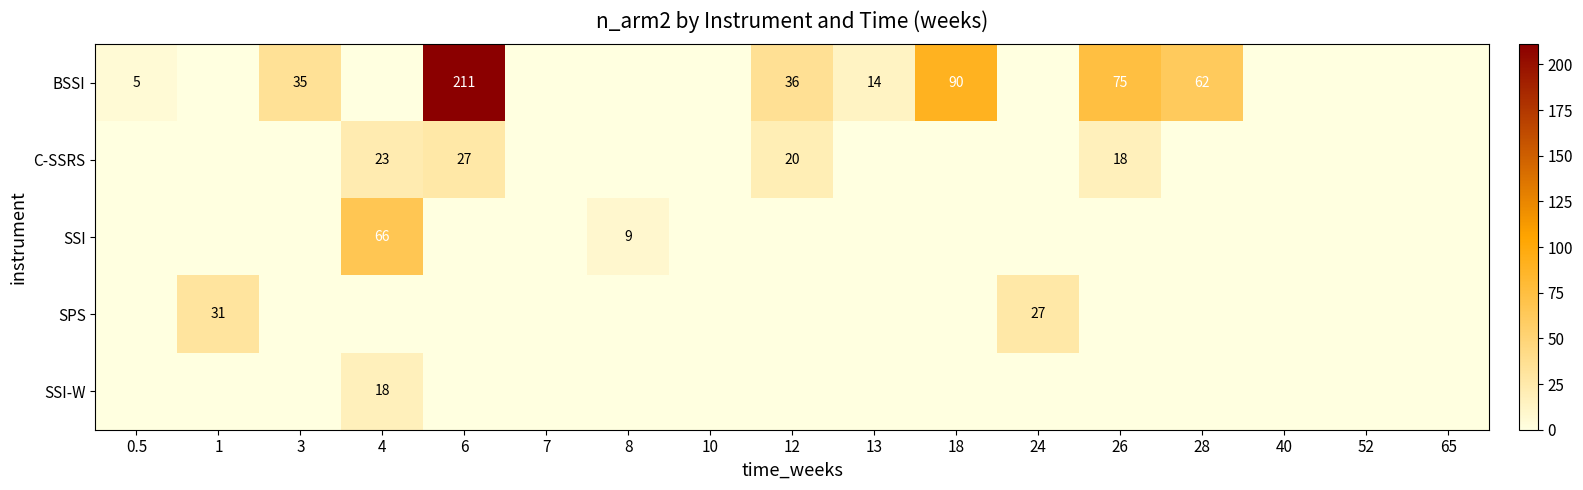

True or false: BSSI has a value of 62 at 28.

True